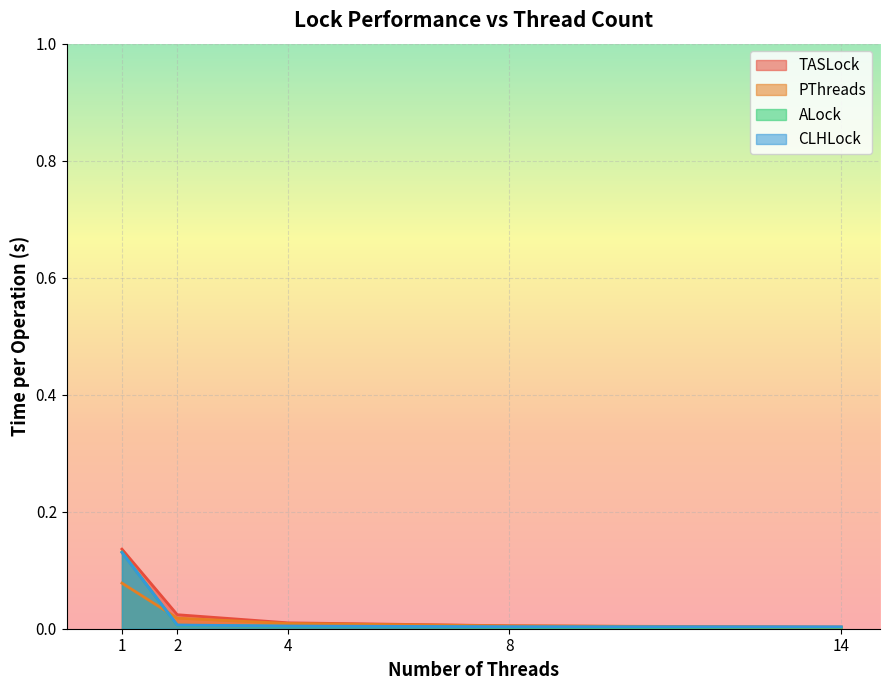

True or false: ALock has a value of 0.0 at 8.

True